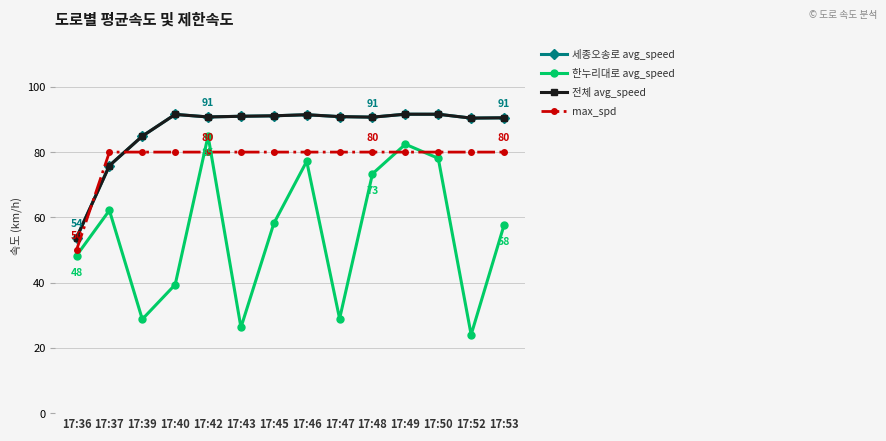

What is the difference between the second highest and minimum values in the 세종오송로 avg_speed series?

37.9